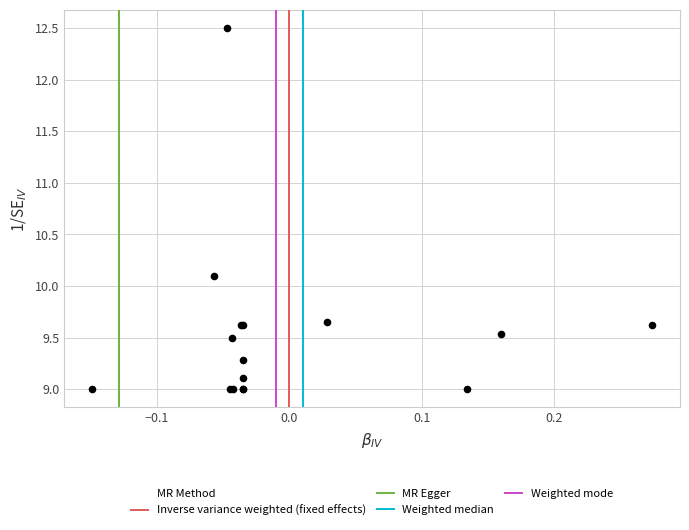

What Y value in the scatter plot is closest to 10?

10.1